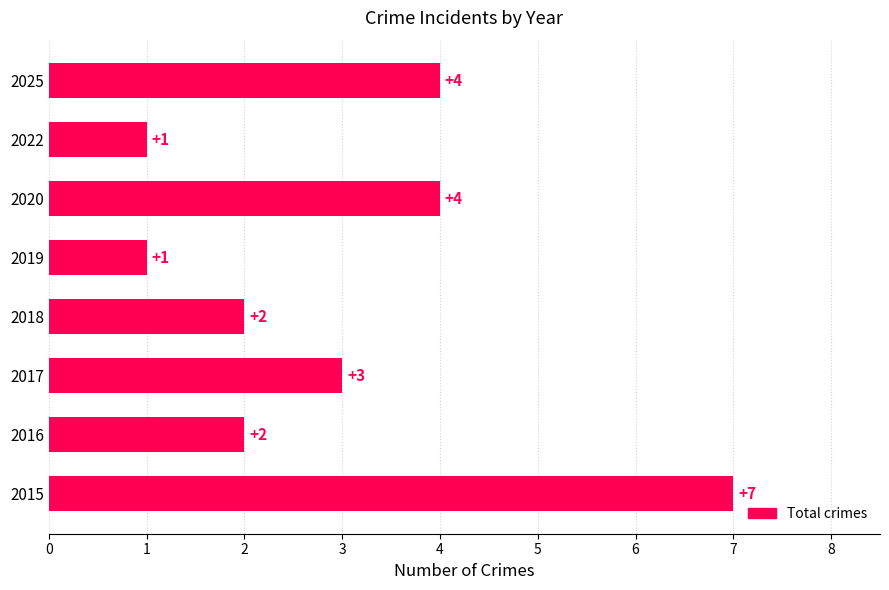

The value at 2016 is 2. True or false?

True